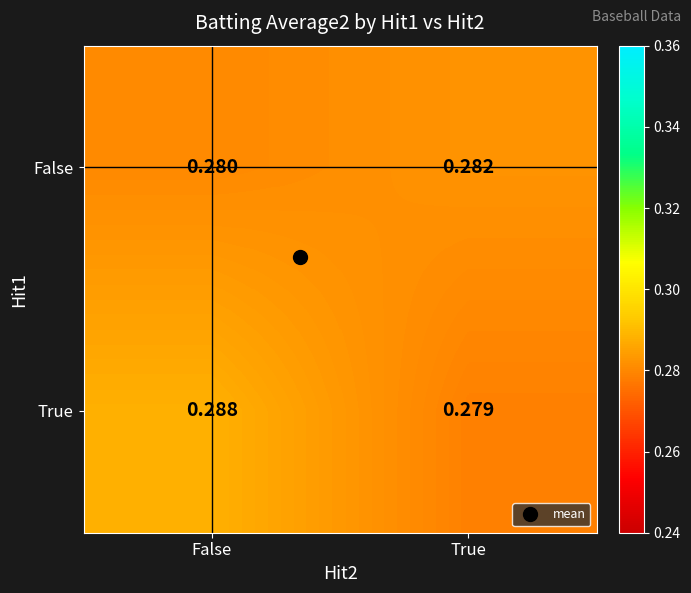

Where is True nearest to the value 0?

True